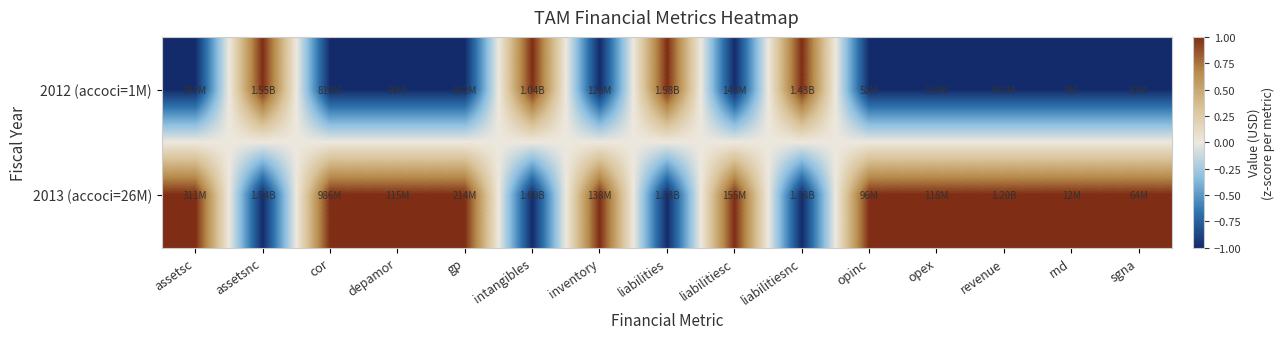

Reading left to right, list all the values displayed in this chart.

2012 (accoci=1M): assetsc=-1	assetsnc=1	cor=-1	depamor=-1	gp=-1	intangibles=1	inventory=-1	liabilities=1	liabilitiesc=-1	liabilitiesnc=1	opinc=-1	opex=-1	revenue=-1	rnd=-1	sgna=-1
2013 (accoci=26M): assetsc=1	assetsnc=-1	cor=1	depamor=1	gp=1	intangibles=-1	inventory=1	liabilities=-1	liabilitiesc=1	liabilitiesnc=-1	opinc=1	opex=1	revenue=1	rnd=1	sgna=1